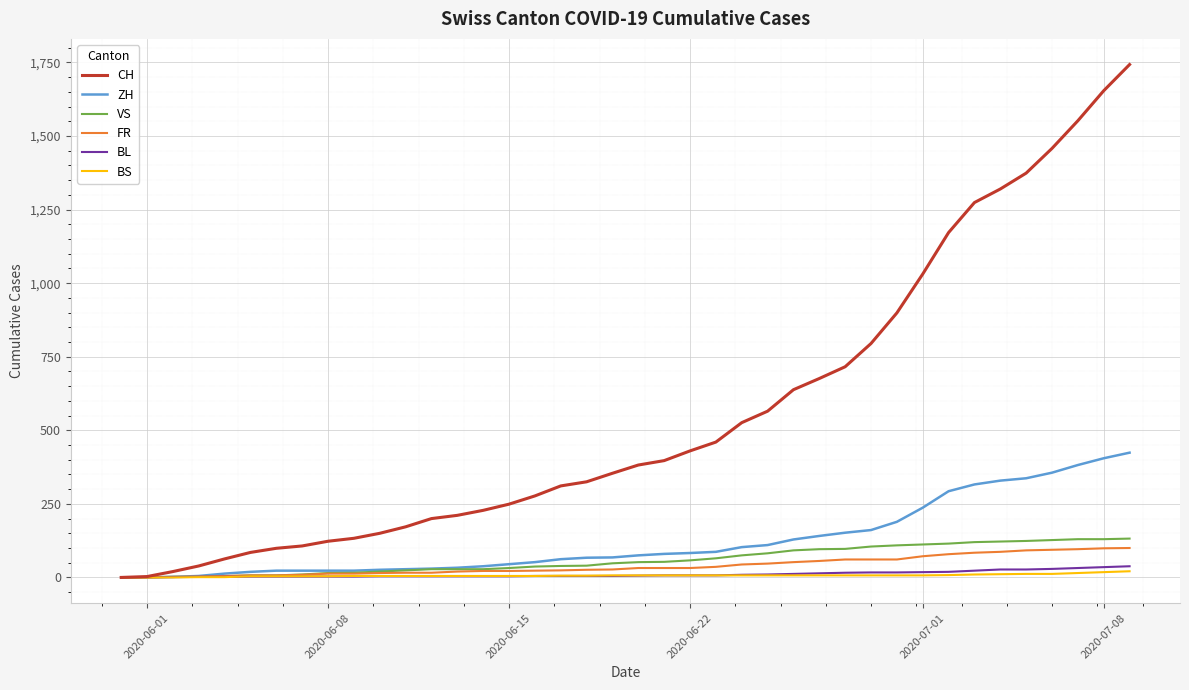

What is the sum of all BL values?

435